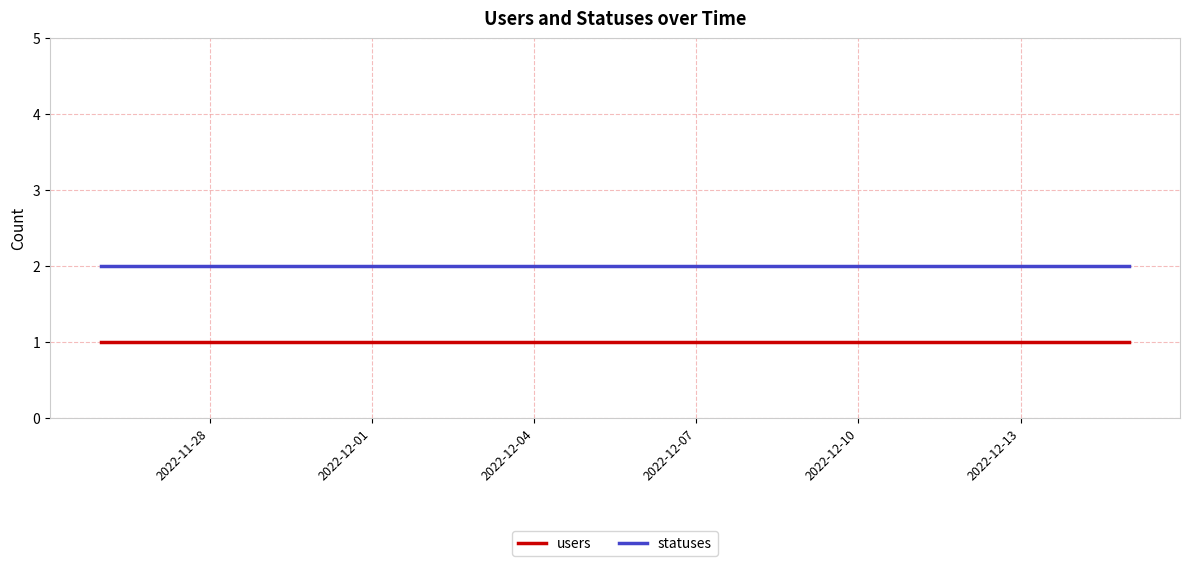

What are all the series names shown in the legend?

users, statuses